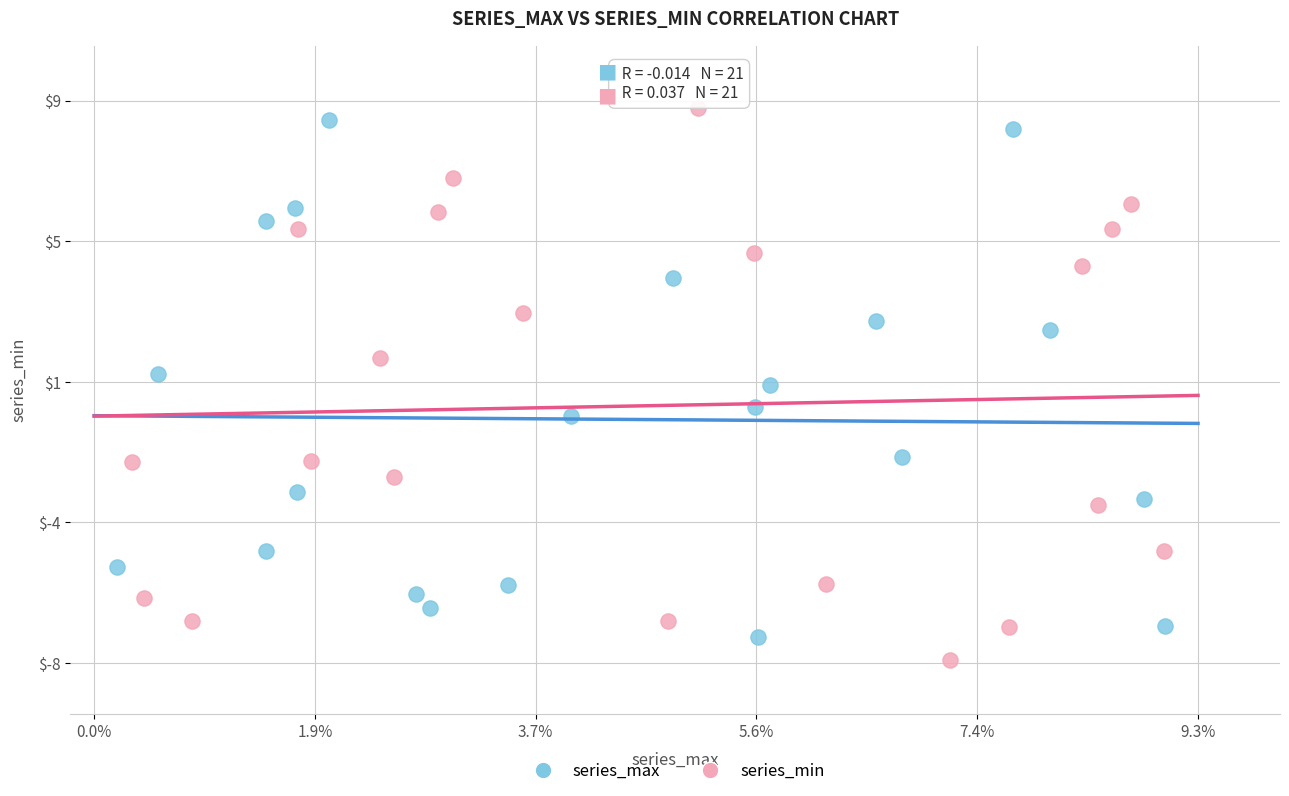

What are all the series names shown in the legend?

series_max, series_min